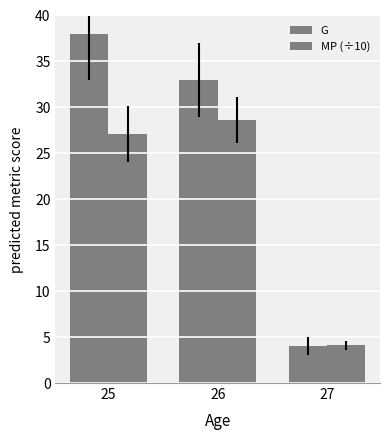

Which category has the highest value in the G series?

25